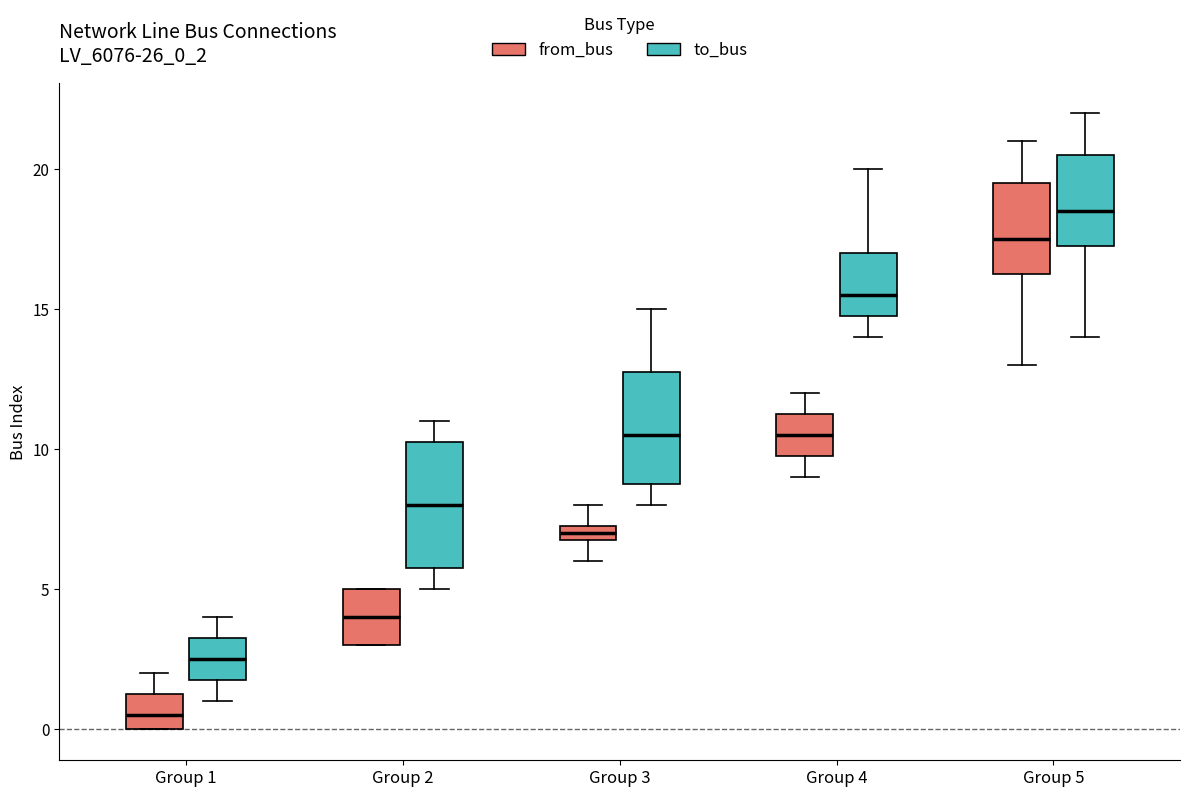

Which box's median line is the highest?

Group 5 (to_bus)